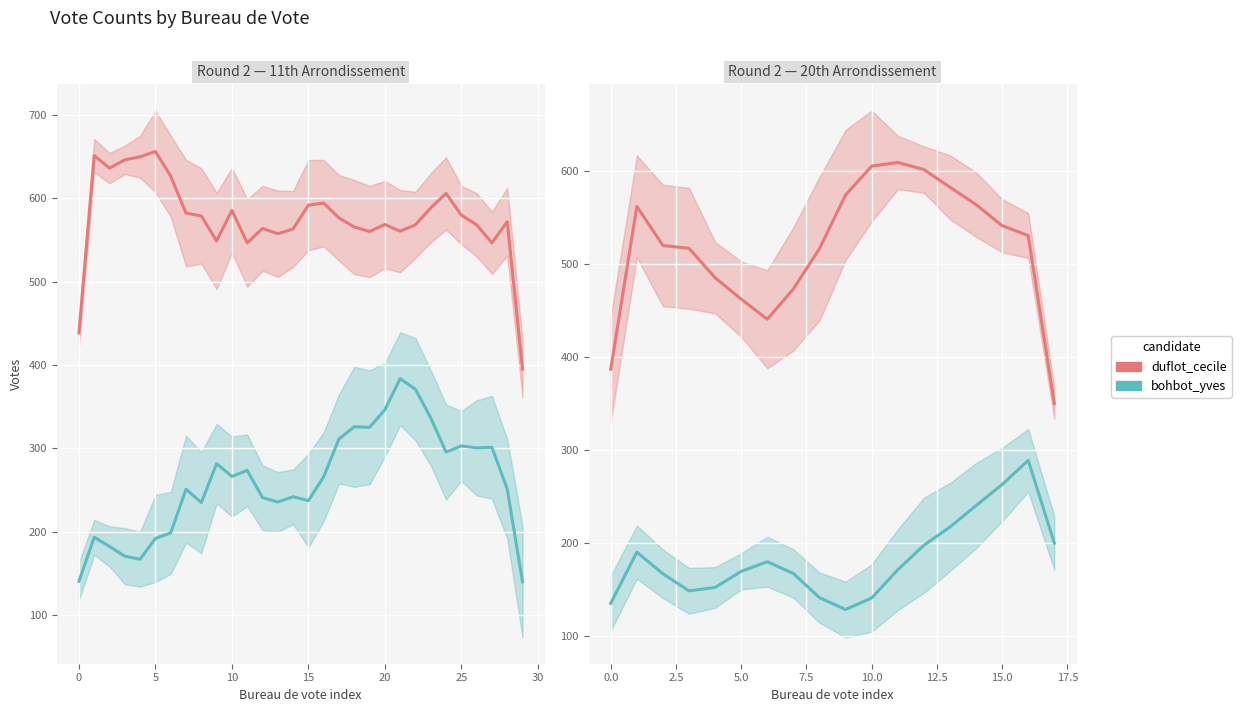

How many lines are shown in the chart?

2